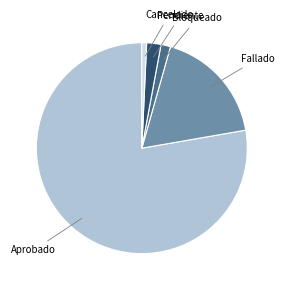

The Cancelado slice represents 14% of the pie. True or false?

False